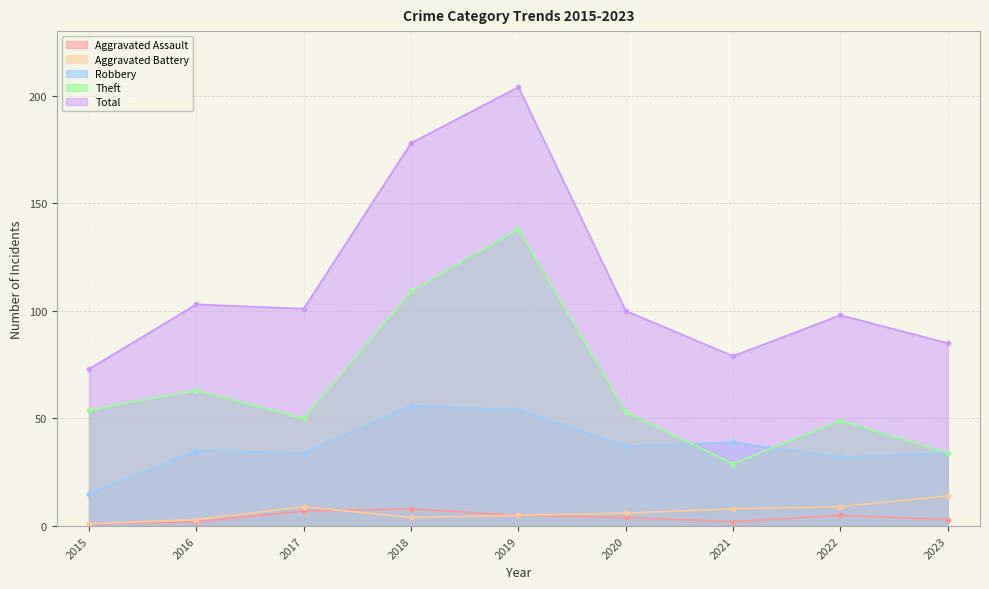

Does the chart have visible grid lines?

Yes